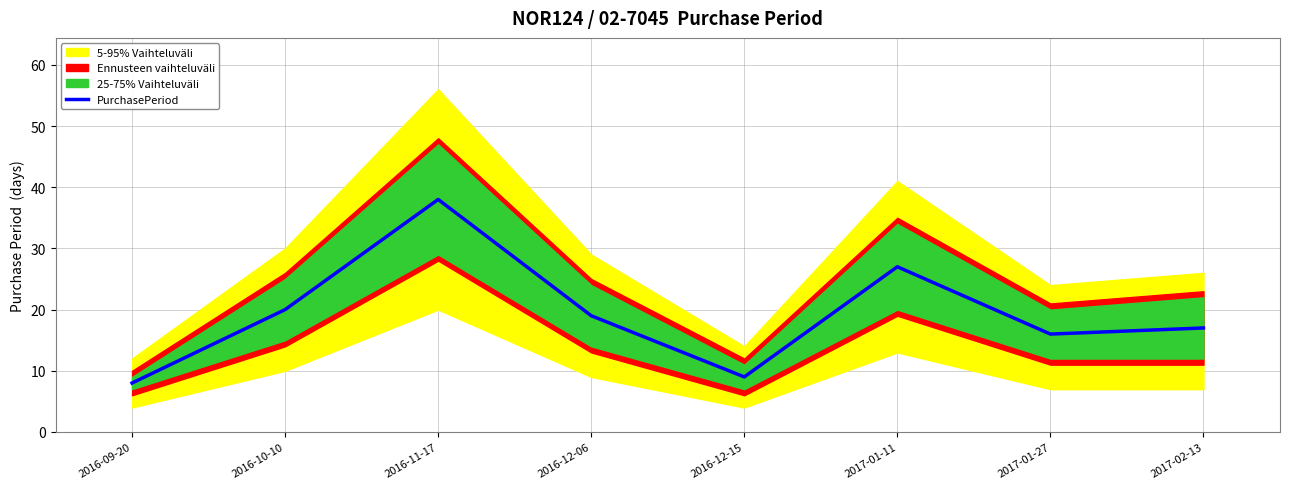

Reading left to right, transcribe all the data shown in this chart.

8	20	38	19	9	27	16	17